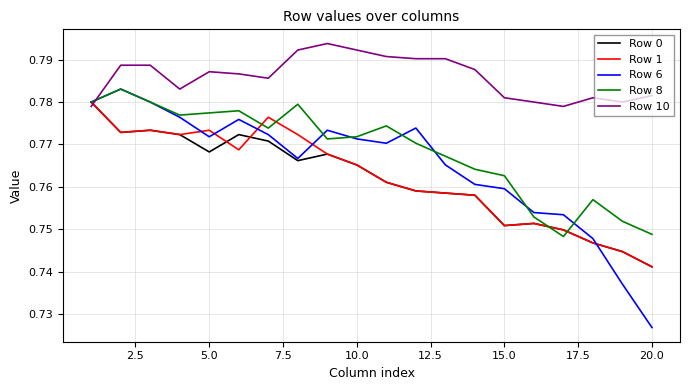

Which series has the largest range (max minus min)?

Row 6